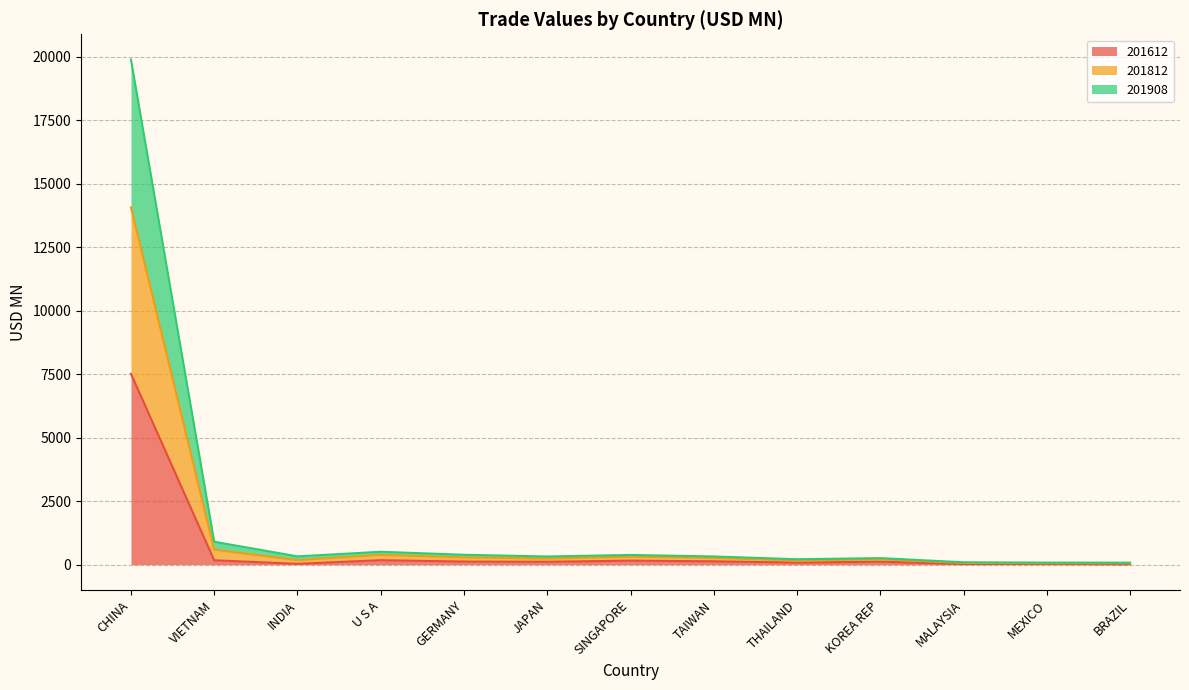

The 201908 series shows 790.4 at VIETNAM. True or false?

False